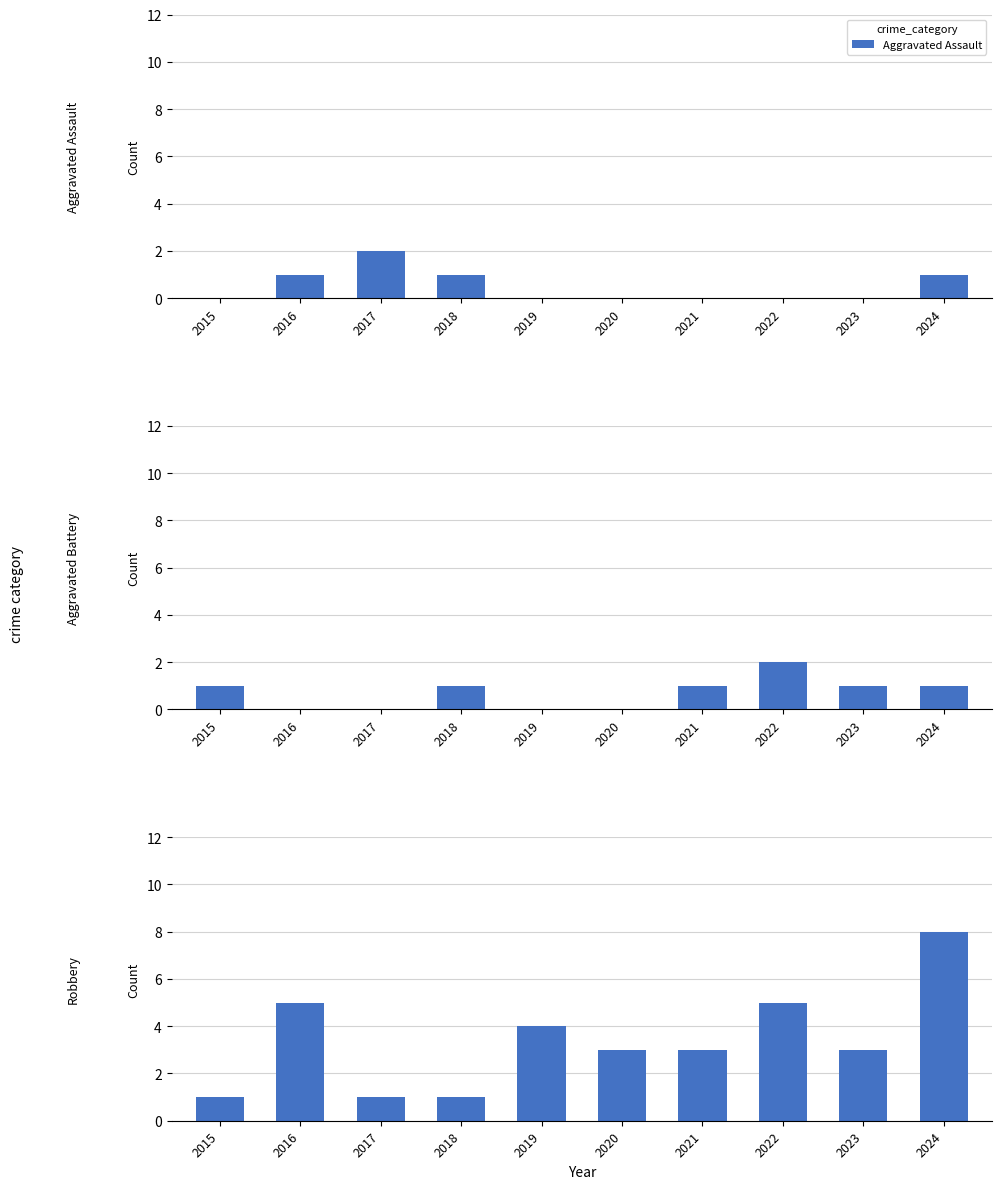

The Aggravated Assault series shows 1 at 2016. True or false?

True